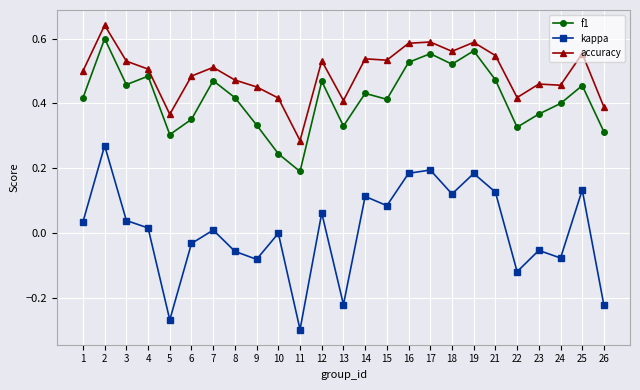

Count the accuracy values in the range 0 to 1.

25